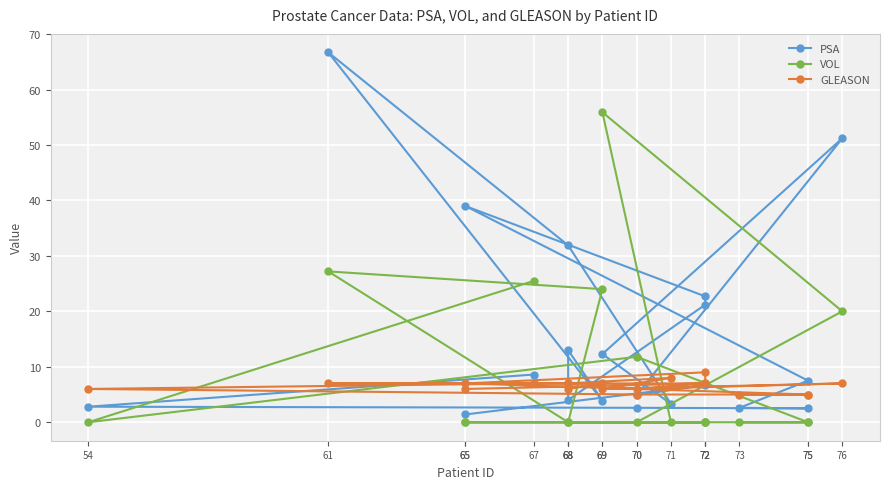

How many intersections are there between PSA and VOL?

7